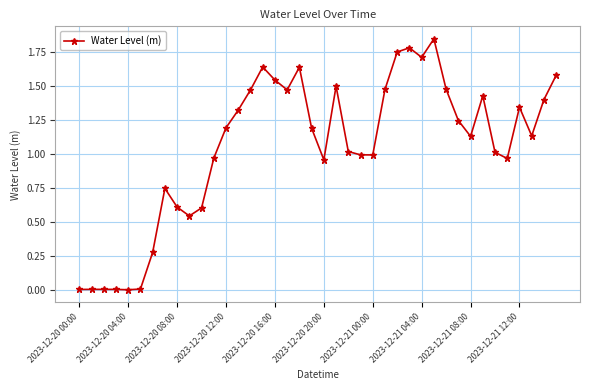

What is the value of the 29th point from the left?

1.7